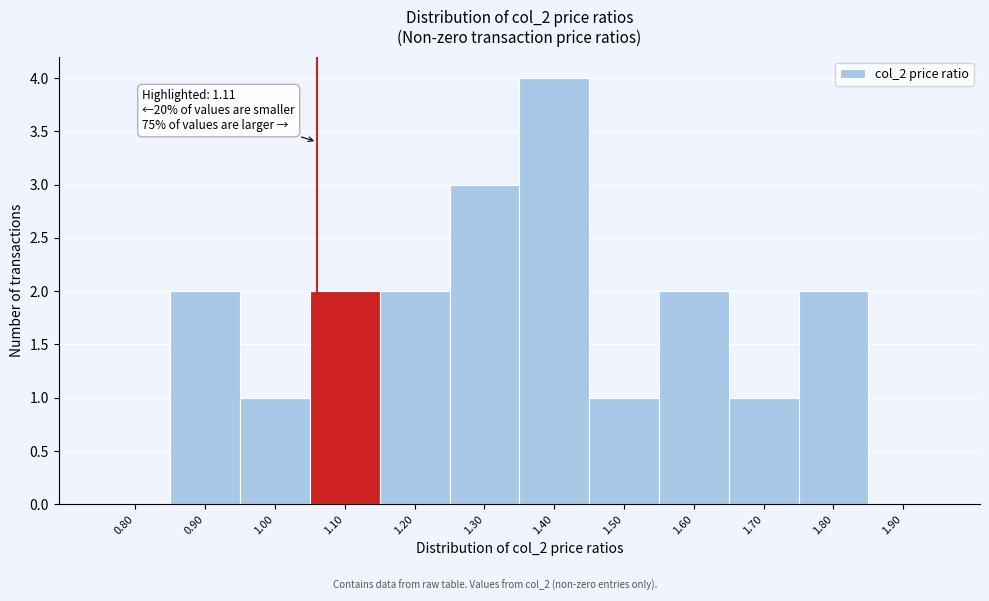

Reading right to left, what are all the values shown in this chart?

1.90=0	1.80=2	1.70=1	1.60=2	1.50=1	1.40=4	1.30=3	1.20=2	1.10=2	1.00=1	0.90=2	0.80=0